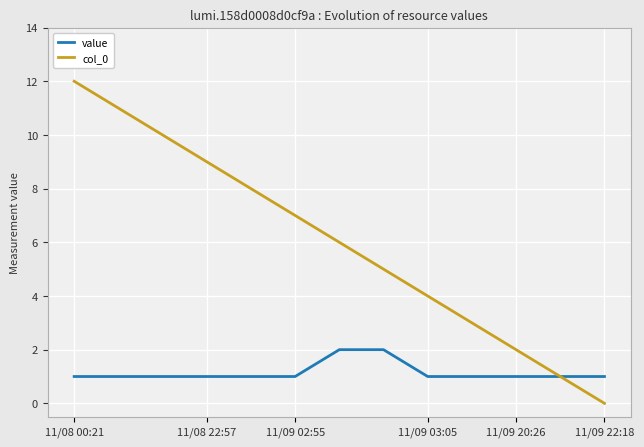

Reading right to left, list all the values displayed in this chart.

value: 1	1	1	1	1	2	2	1	1	1	1	1	1
col_0: 0	1	2	3	4	5	6	7	8	9	10	11	12